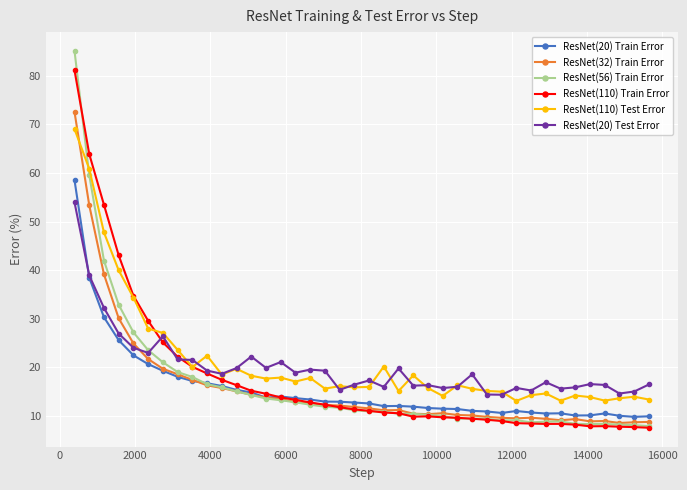

True or false: ResNet(110) Test Error has more than 2 points higher than both neighbors.

True